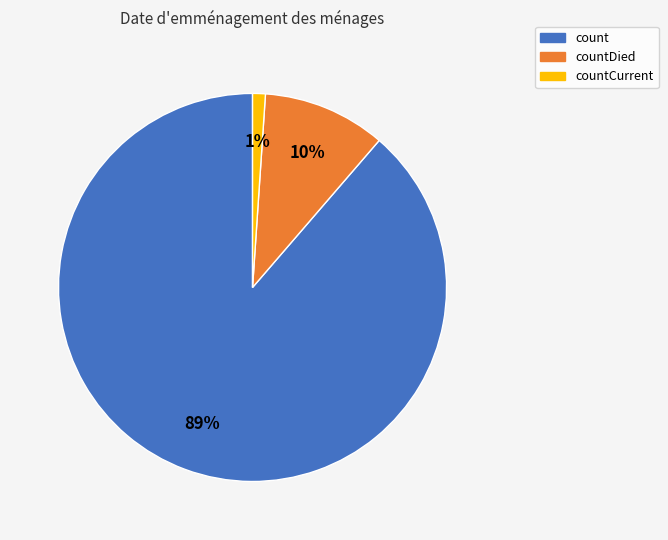

Does any single category account for the majority?

Yes